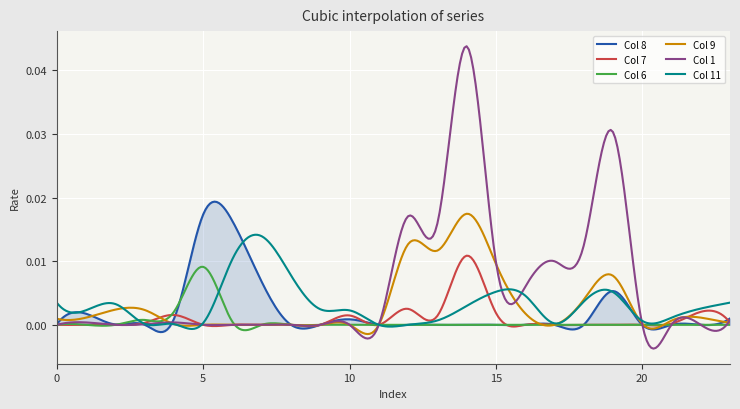

Which series has the largest total across all categories?

Col 1